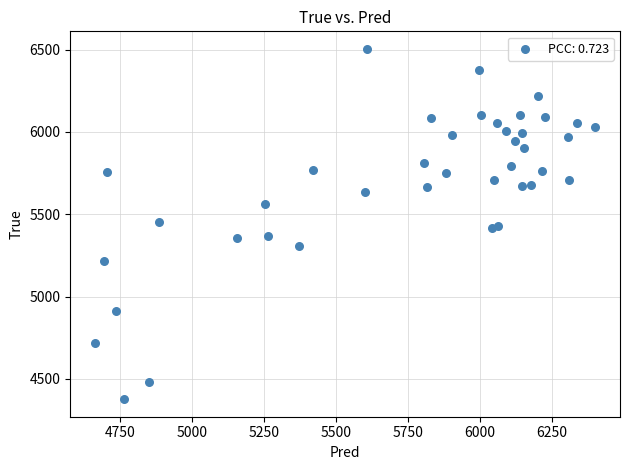

What is the range of Y values (max minus min)?

2128